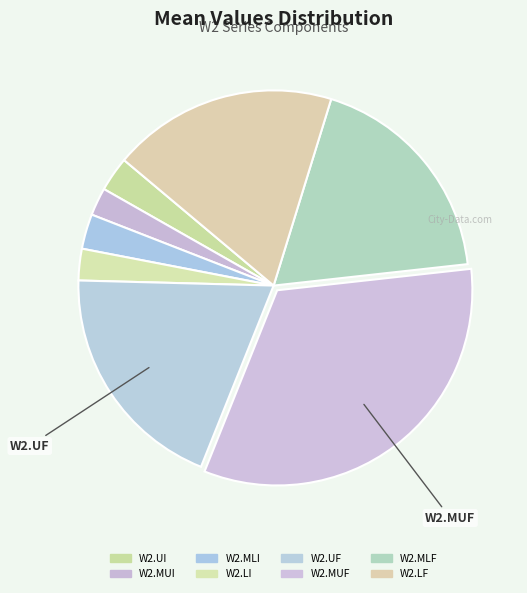

Is there a majority slice in this chart?

No